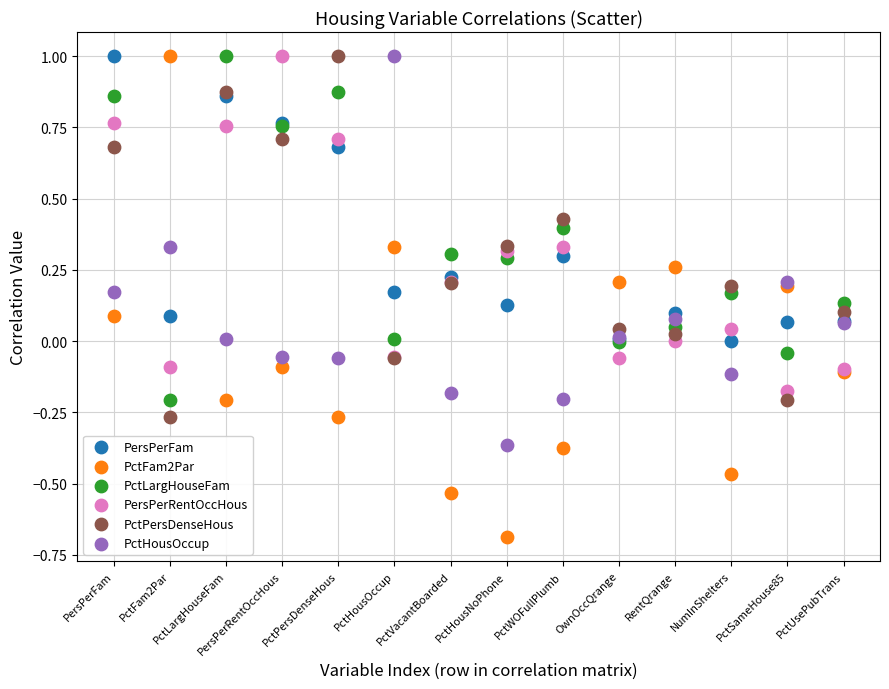

Which series contains the lowest Y value?

PctFam2Par